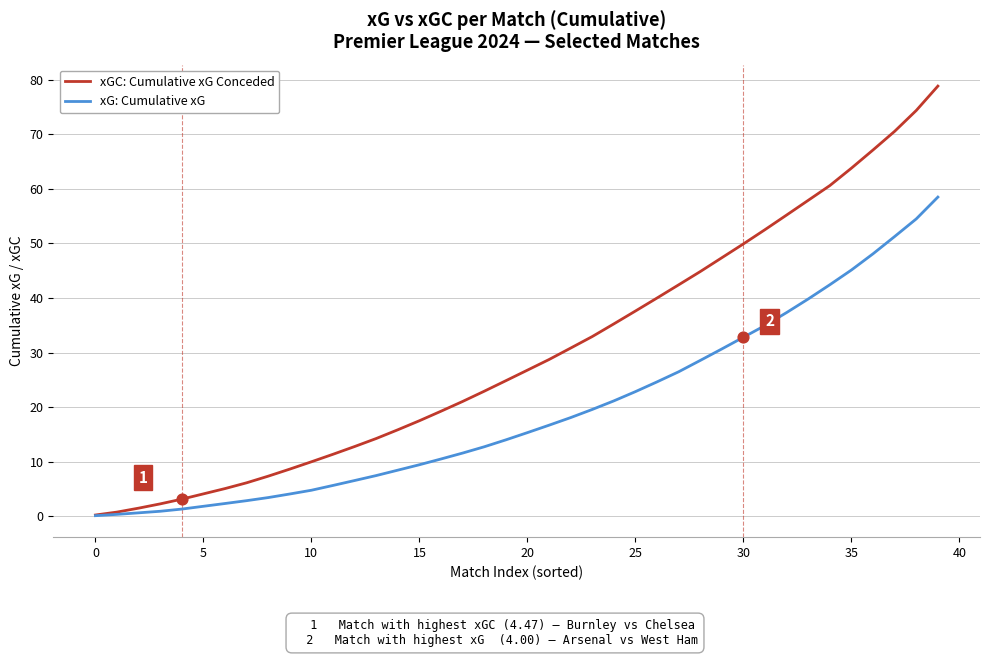

What are all the series names shown in the legend?

xGC: Cumulative xG Conceded, xG: Cumulative xG